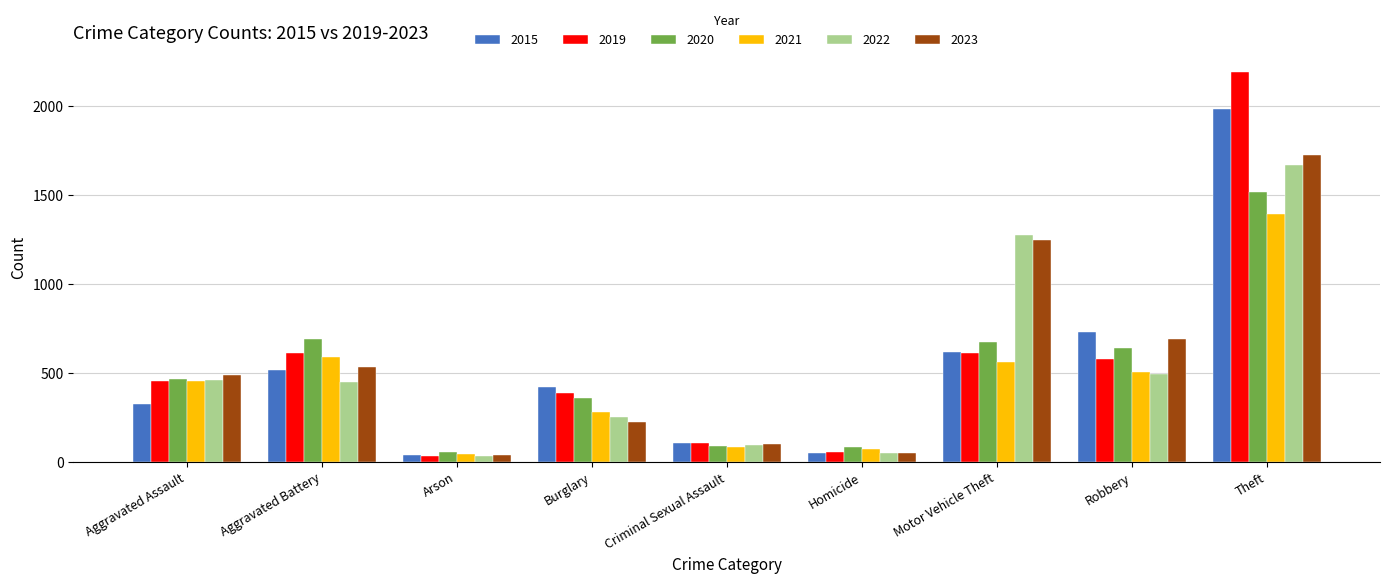

At which label is 2022 closest to 847?

Robbery